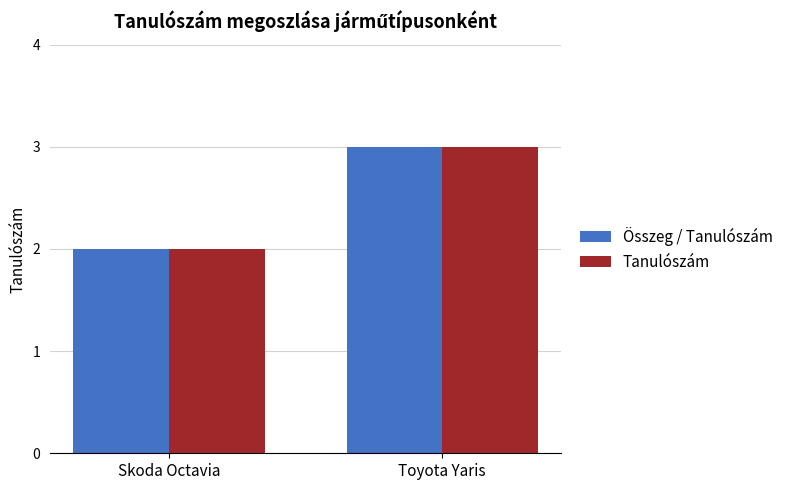

Reading left to right, list all the values displayed in this chart.

Összeg / Tanulószám: 2	3
Tanulószám: 2	3